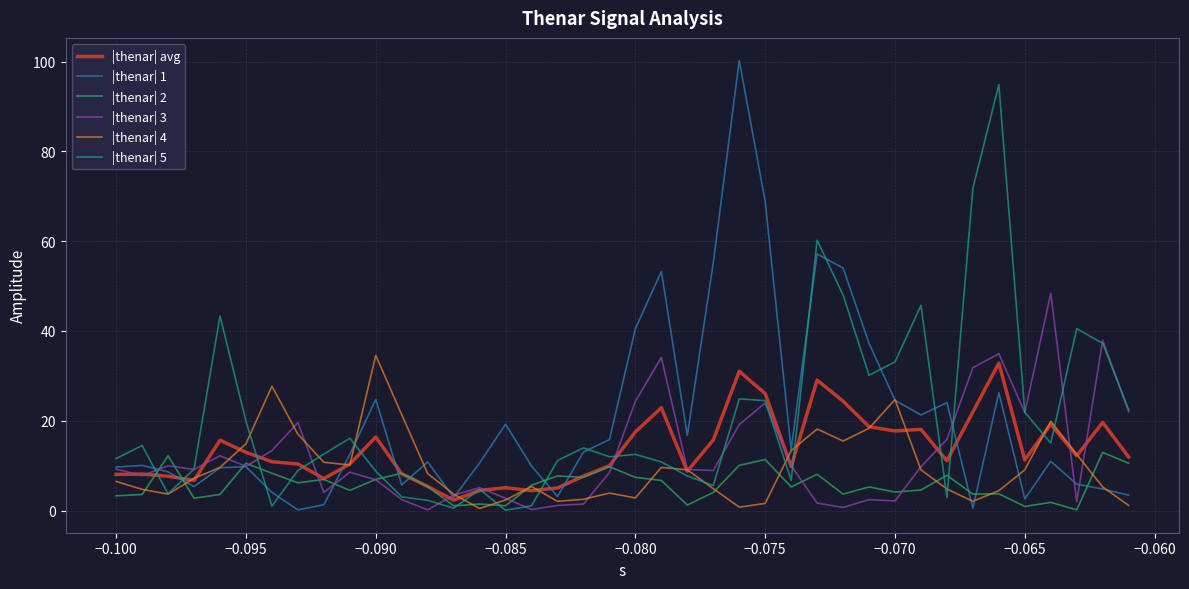

What is the greatest value displayed?

100.3